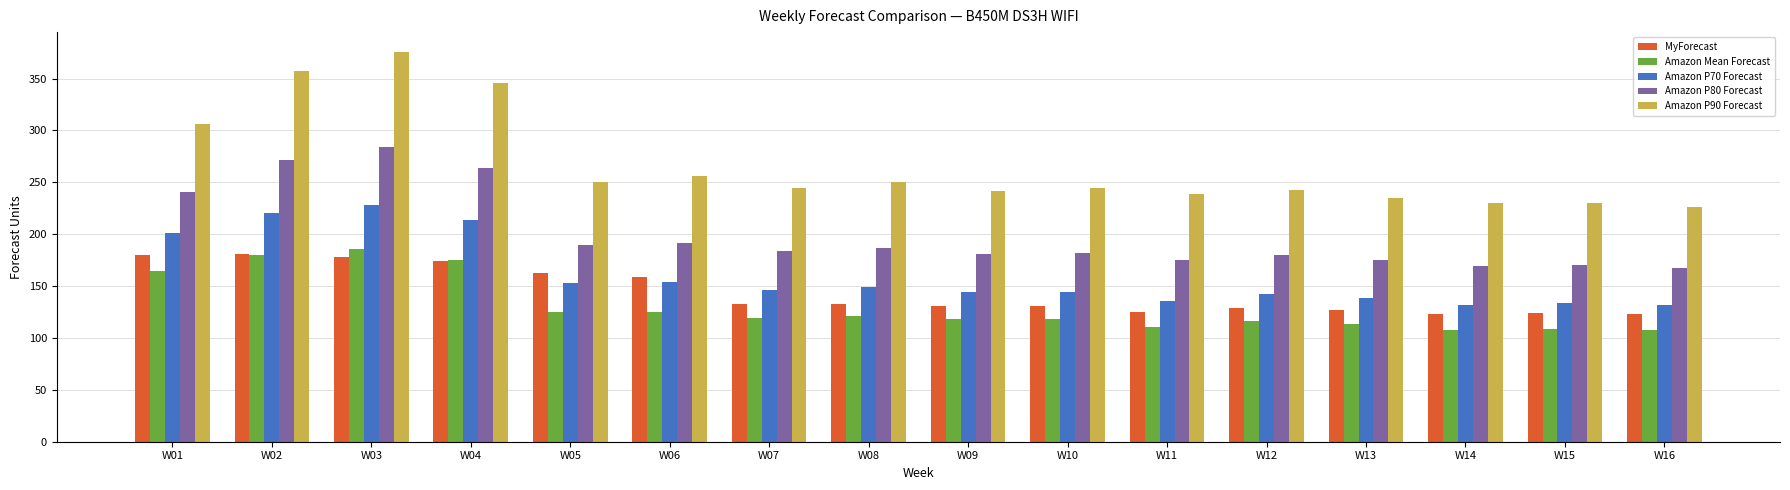

How many values in the Amazon P80 Forecast series are below 184?

8